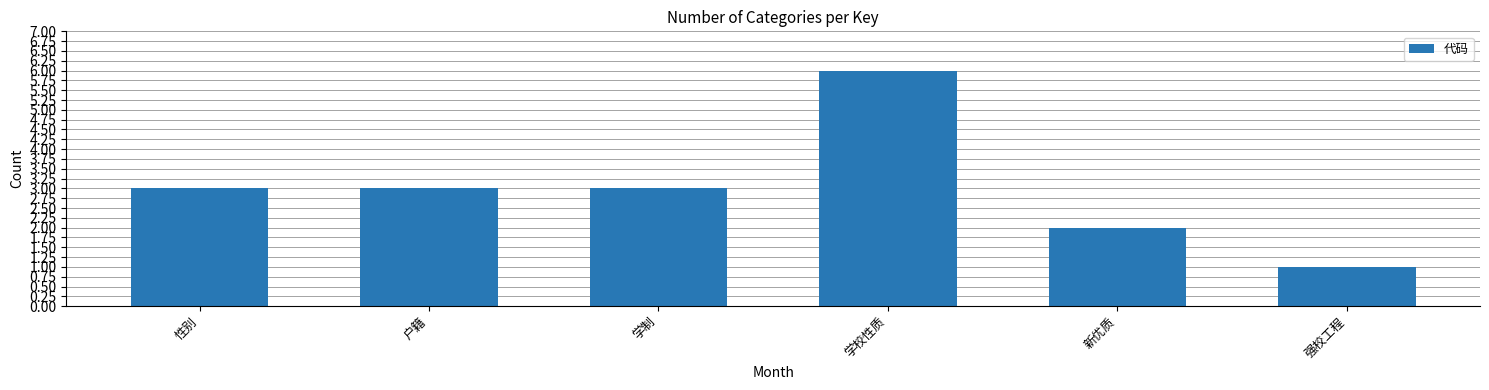

At which category does the chart reach its peak across all series?

学校性质